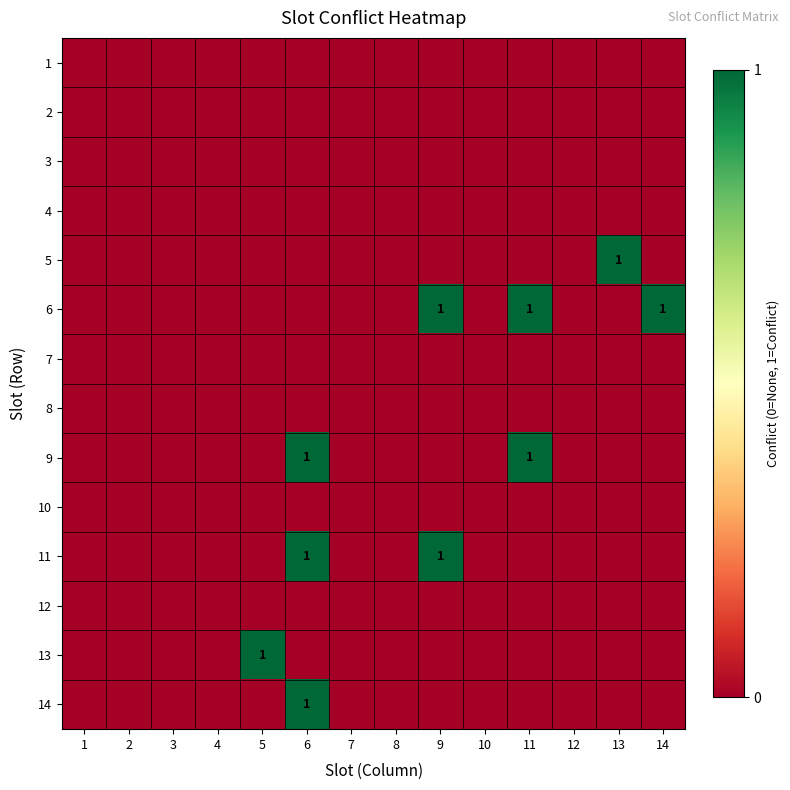

List the labels in order of 7 value, smallest first.

1, 2, 3, 4, 5, 6, 7, 8, 9, 10, 11, 12, 13, 14